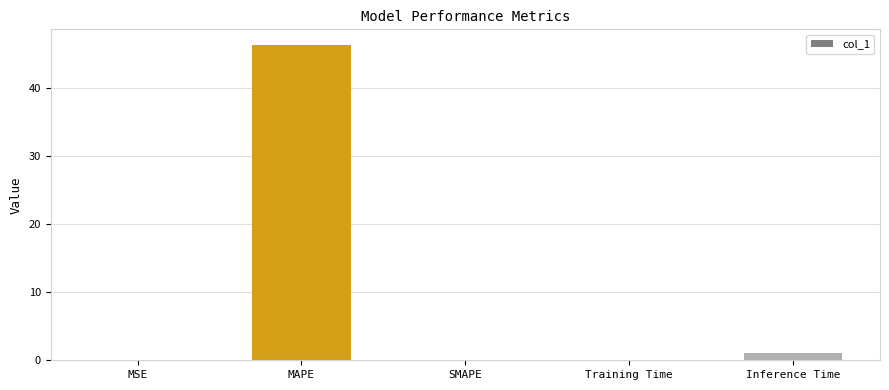

What value does the data have at Training Time?

0.1